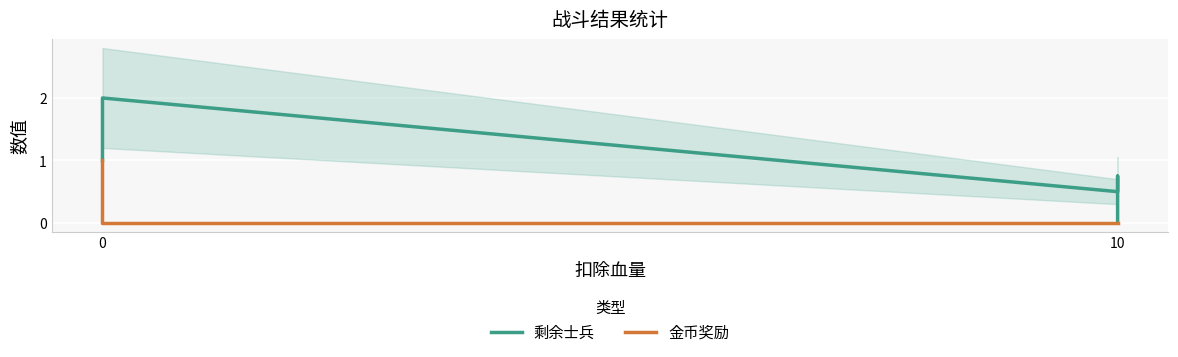

True or false: 金币奖励 has a value of 0.0 at 10.

True